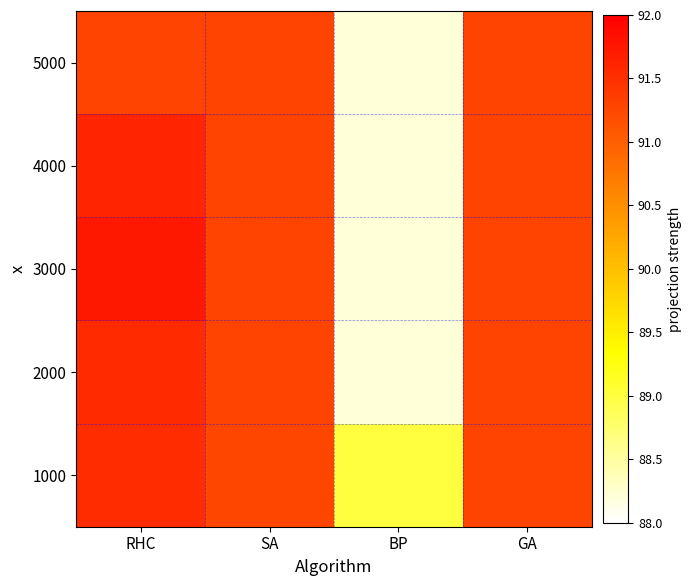

At which category does the chart reach its minimum across all series?

BP